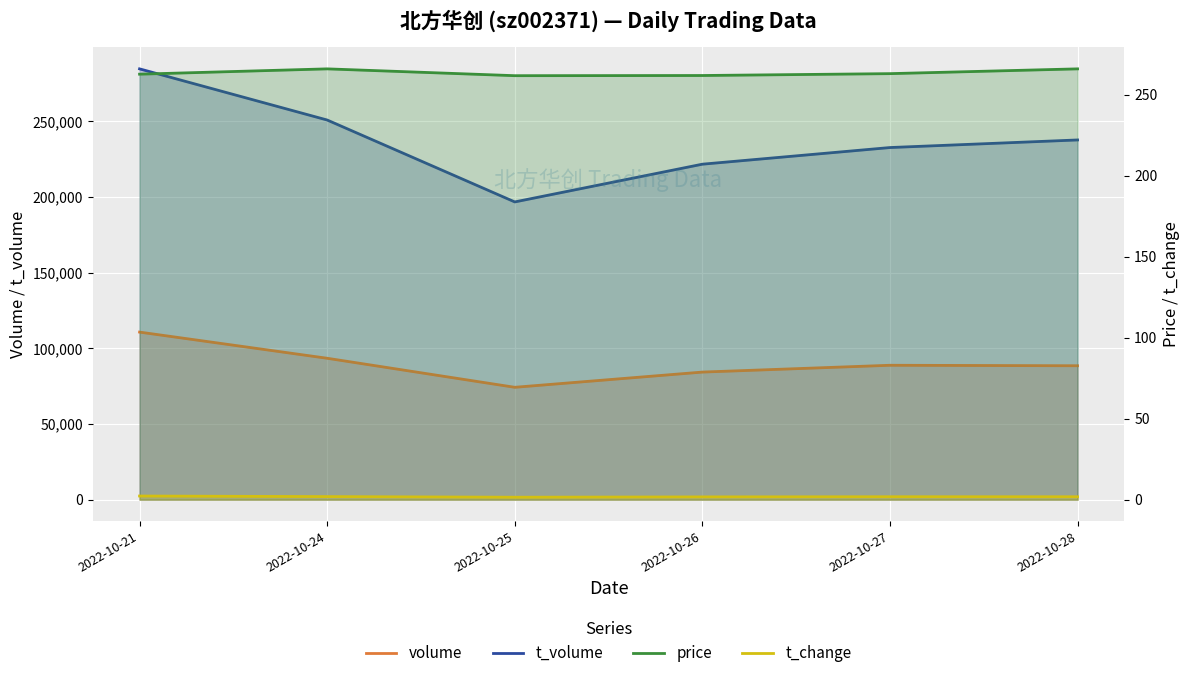

Count the number of data series in this chart.

4